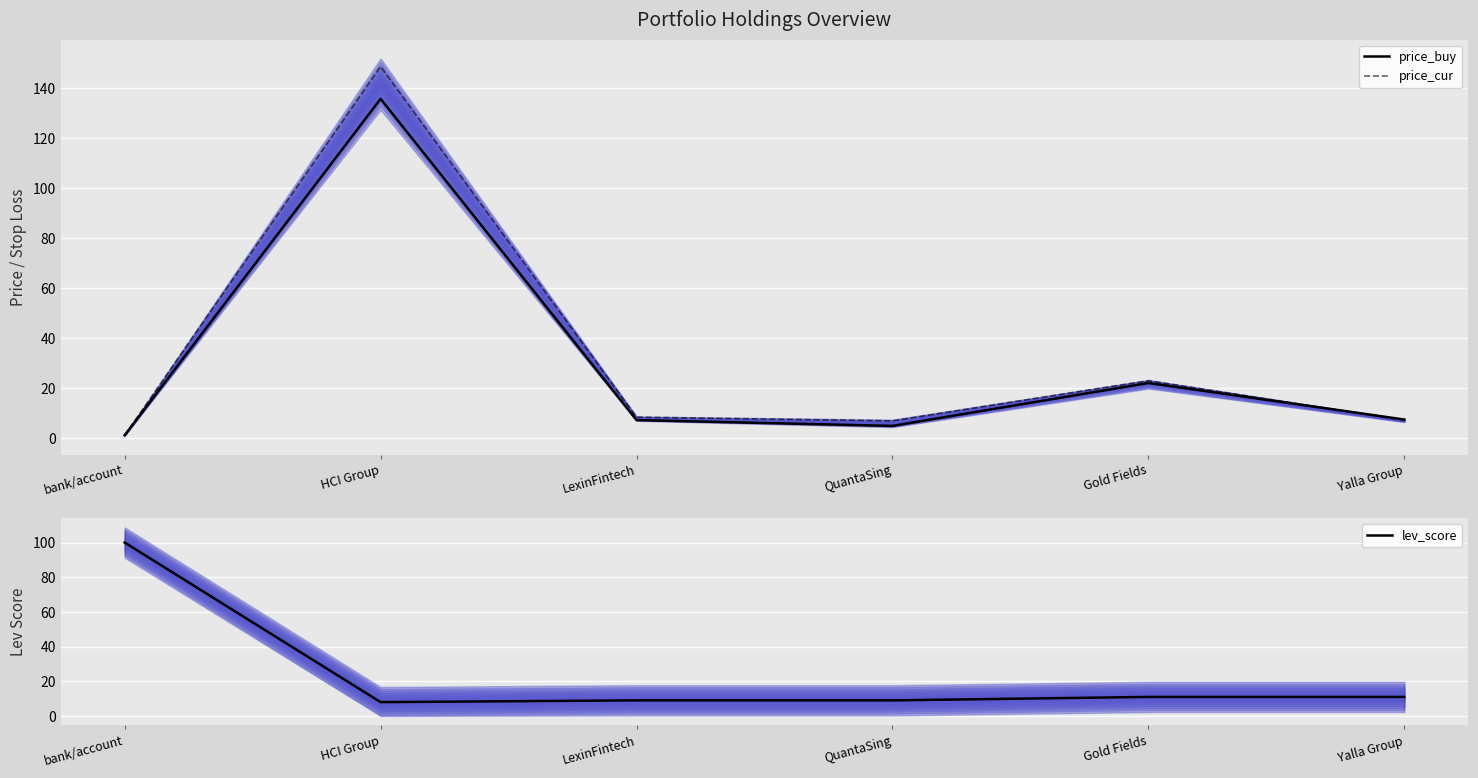

How many distinct data groups are displayed?

3